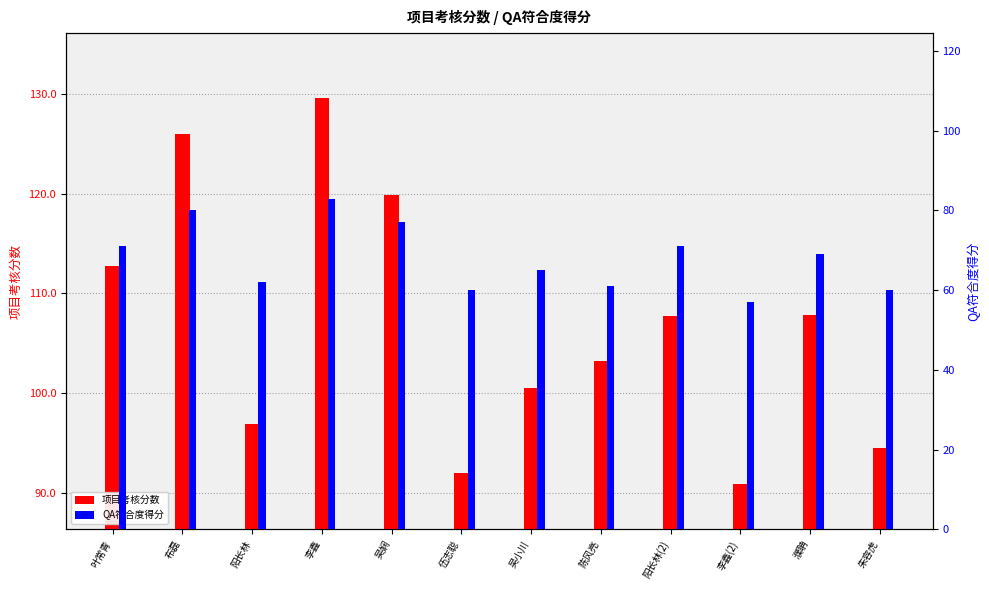

Count the number of categories in the chart.

12